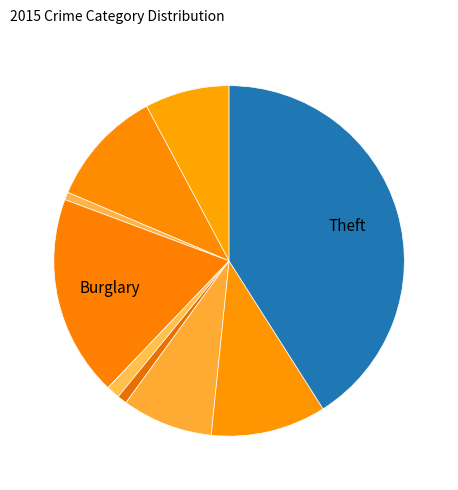

Count the number of slices in the pie.

9